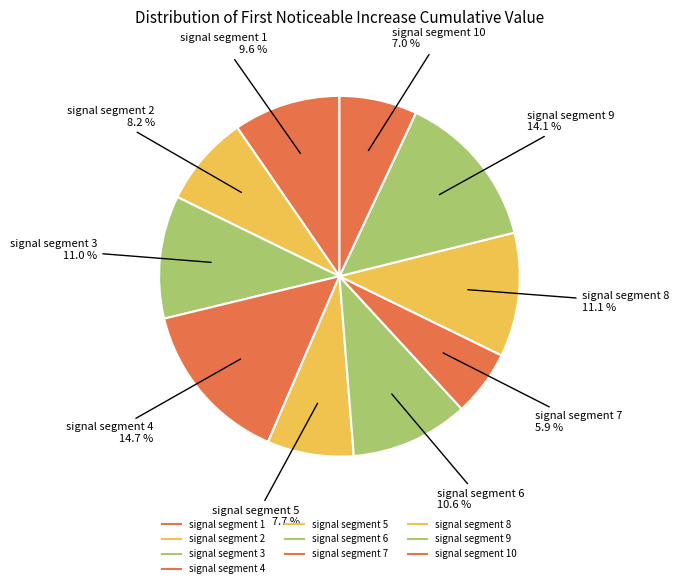

Count the number of slices in the pie.

10